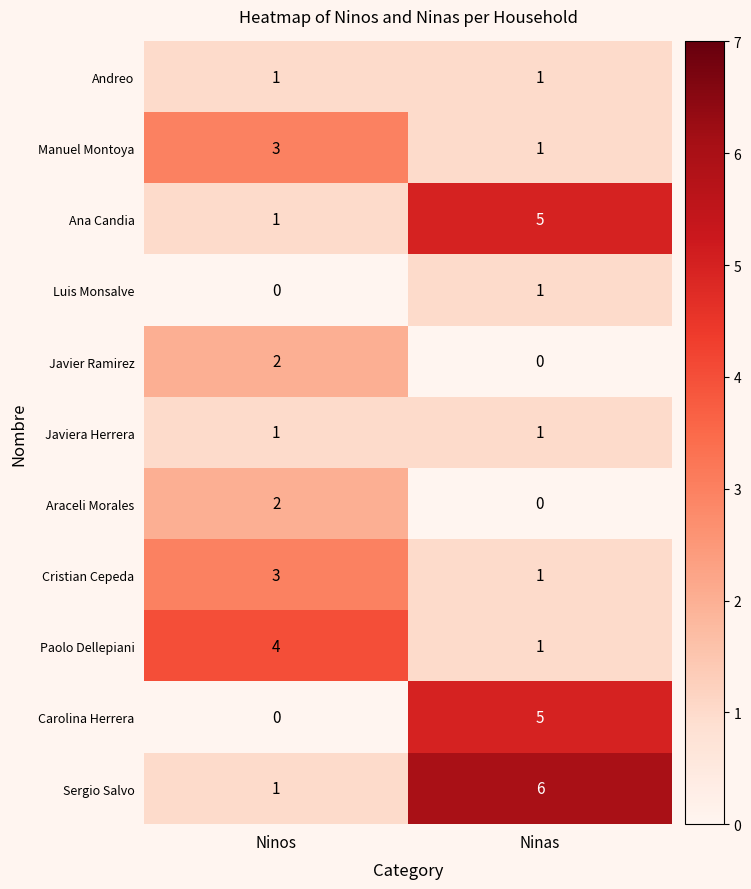

How many series are shown in this chart?

11